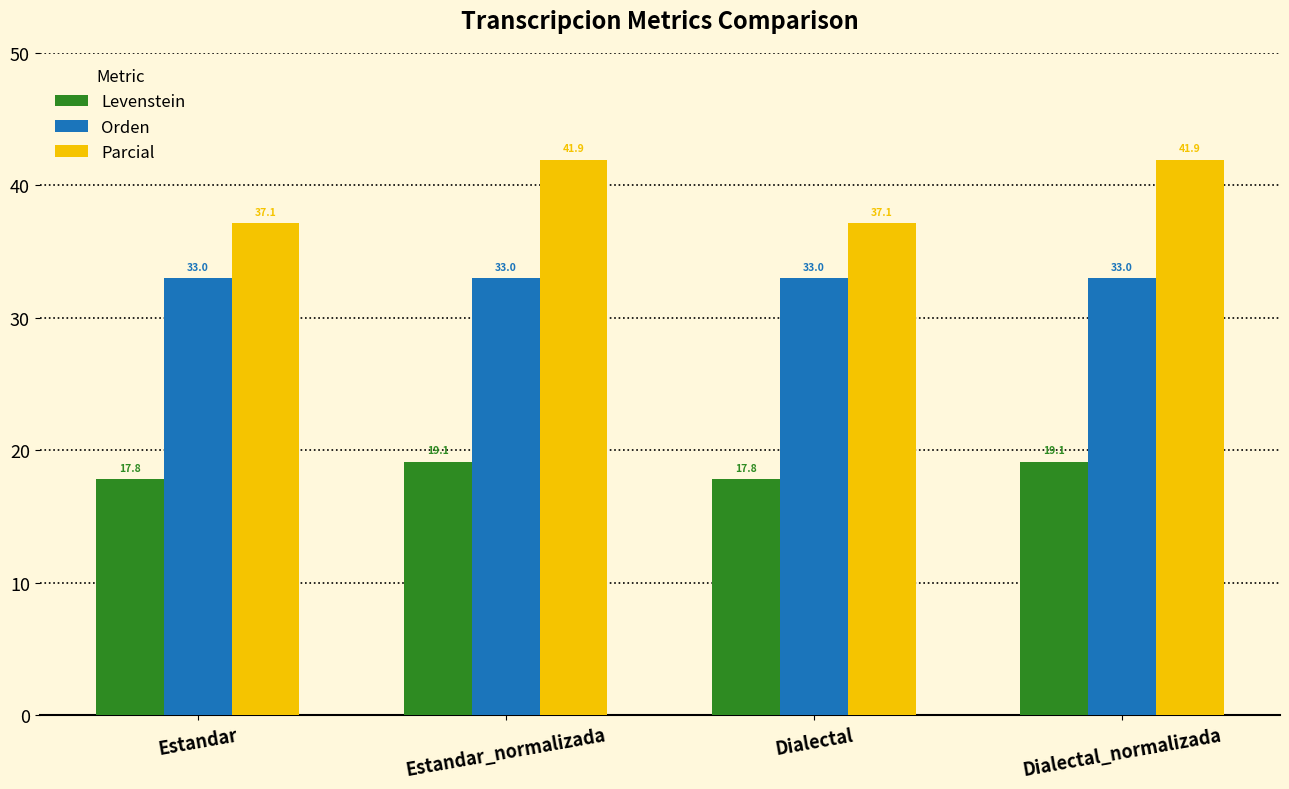

What is the difference between the maximum and minimum values in the Levenstein series?

1.3